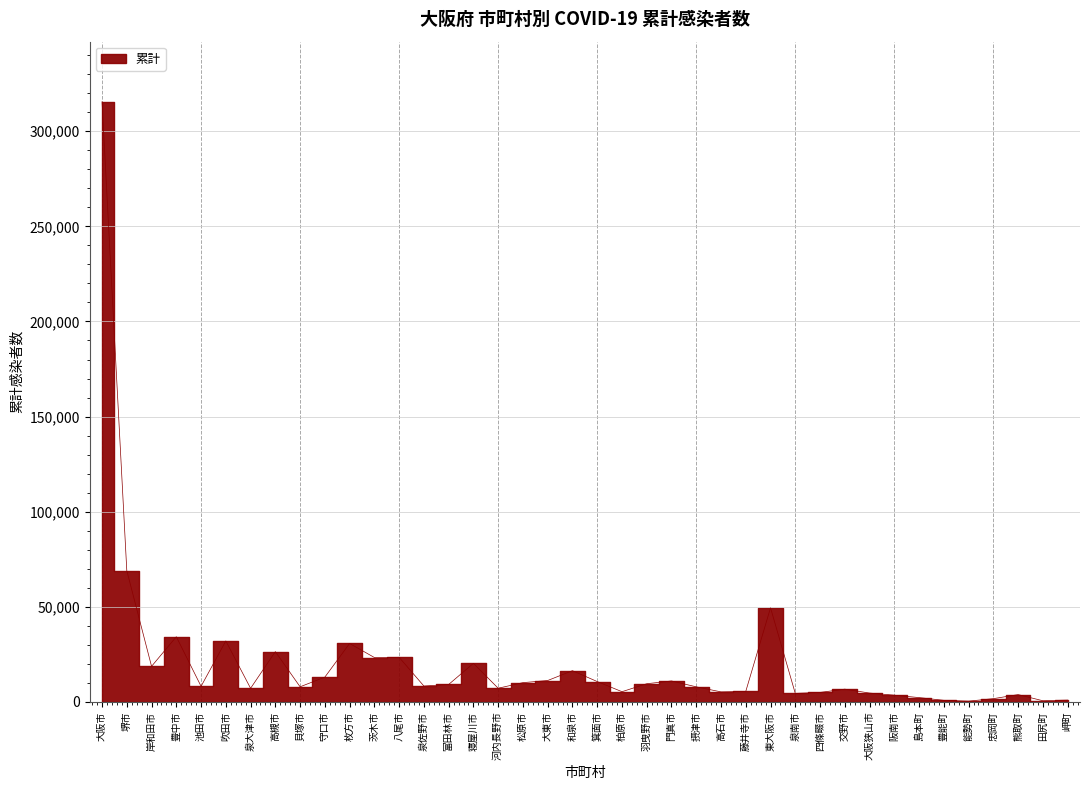

What is the difference between the values at 松原市 and 阪南市?

6587